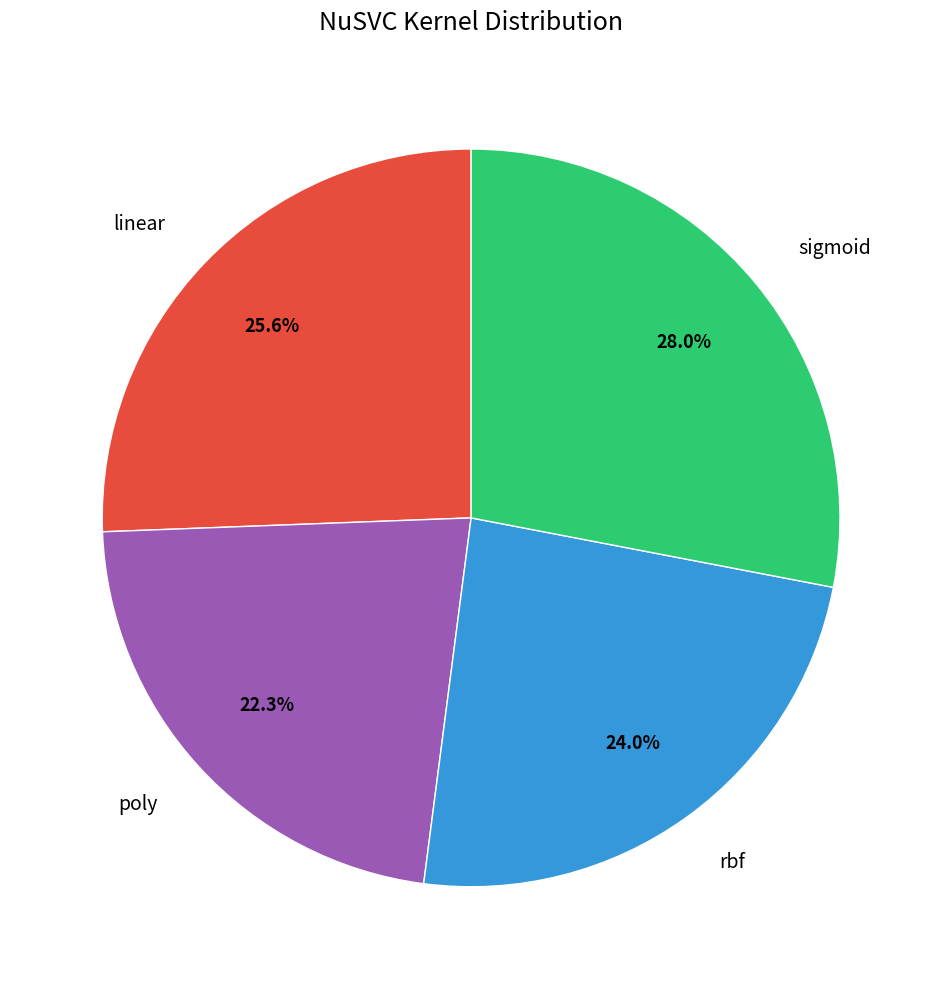

To the nearest percent, what is the combined percentage of linear and rbf?

50%